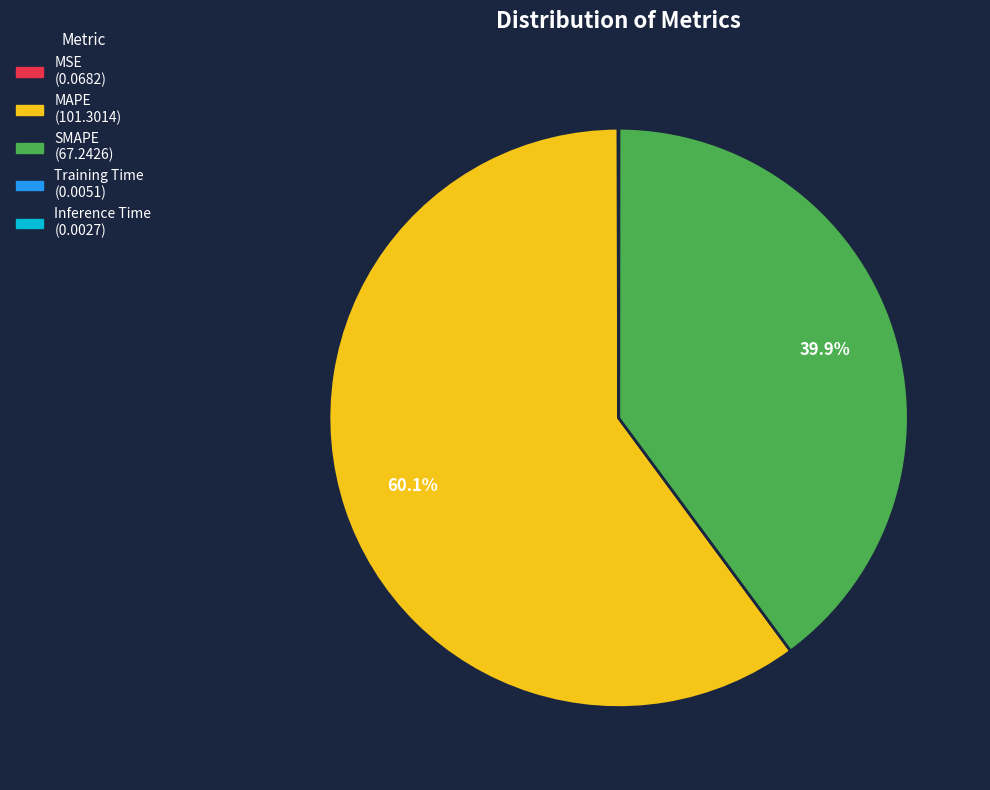

To the nearest percent, what is the difference between the largest and smallest slice percentages?

60%